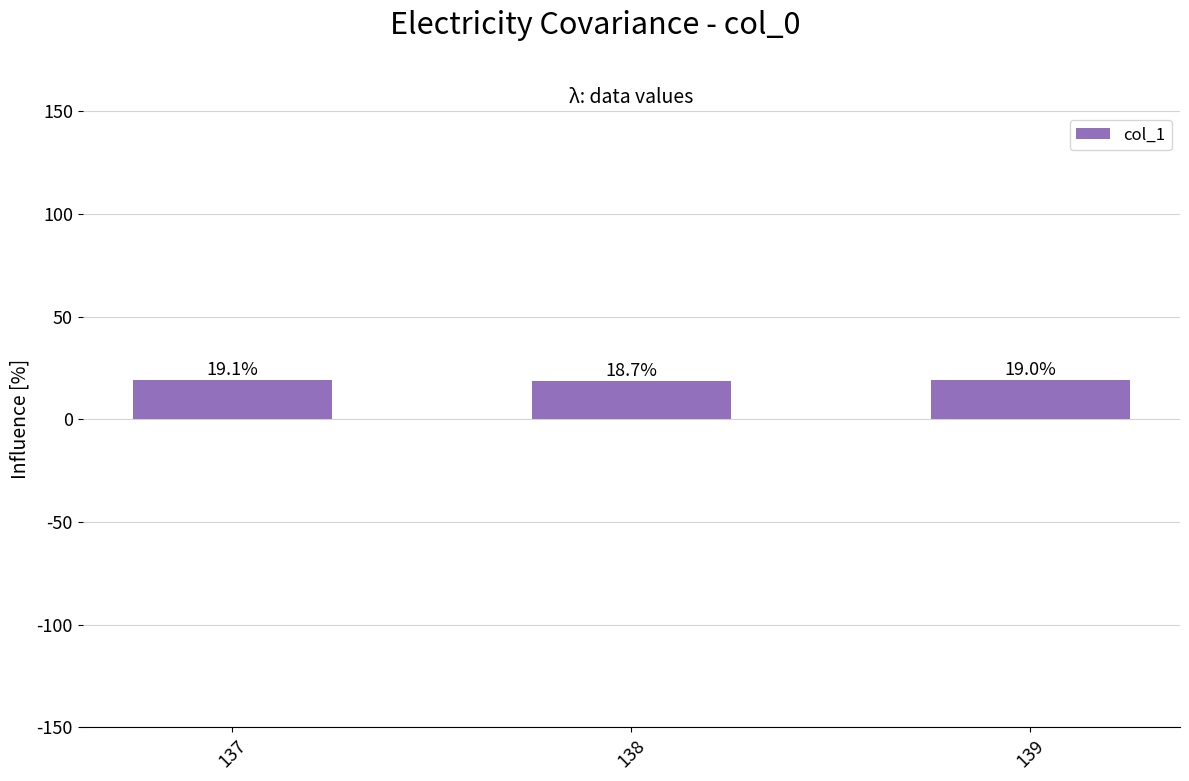

The chart shows a value of 19.1 at 137. True or false?

True